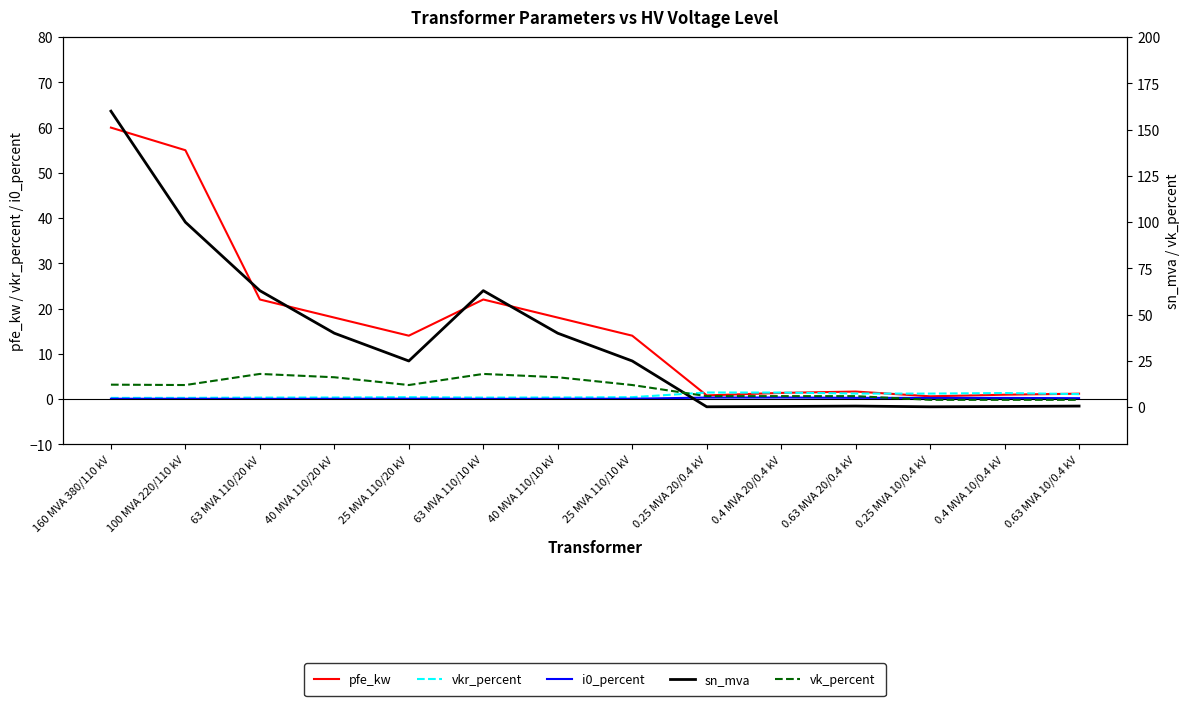

Reading left to right, extract all data points from this chart.

pfe_kw: 60.0	55.0	22.0	18.0	14.0	22.0	18.0	14.0	0.8	1.4	1.6	0.6	0.9	1.2
vkr_percent: 0.2	0.3	0.3	0.3	0.4	0.3	0.3	0.4	1.4	1.4	1.2	1.2	1.3	1.1
i0_percent: 0.1	0.1	0.0	0.1	0.1	0.0	0.1	0.1	0.3	0.3	0.3	0.2	0.2	0.2
sn_mva: 160.0	100.0	63.0	40.0	25.0	63.0	40.0	25.0	0.2	0.4	0.6	0.2	0.4	0.6
vk_percent: 12.2	12.0	18.0	16.2	12.0	18.0	16.2	12.0	6.0	6.0	6.0	4.0	4.0	4.0